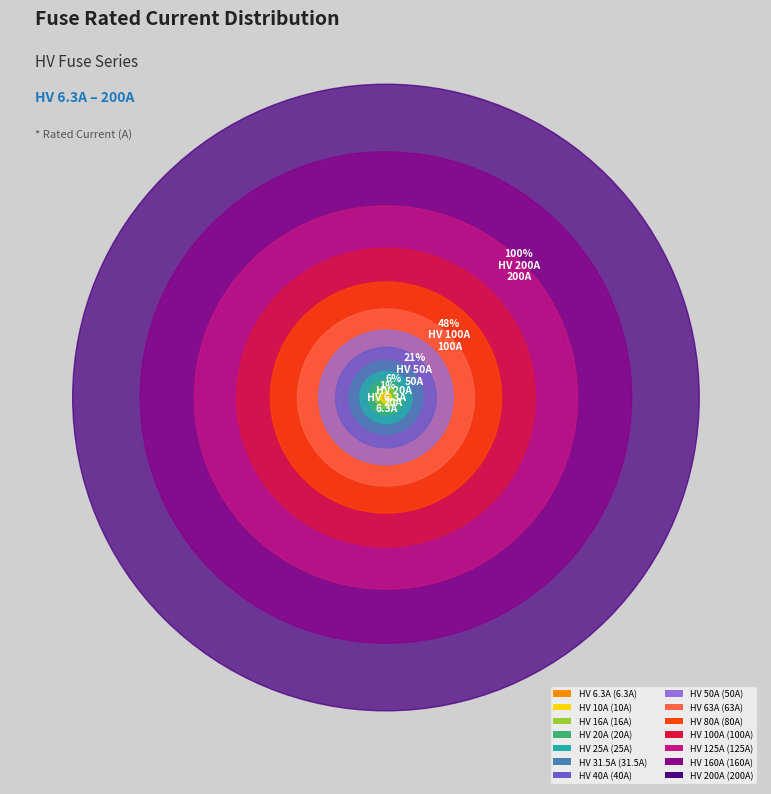

The HV 10A slice represents 11% of the pie. True or false?

False